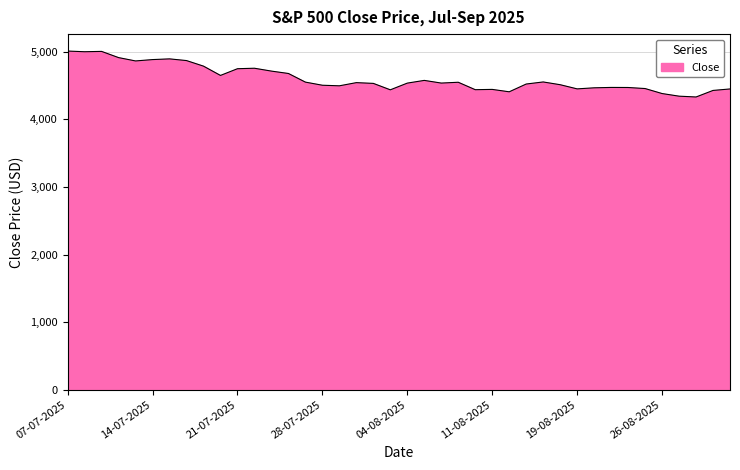

What is the minimum value shown in the chart?

4332.6